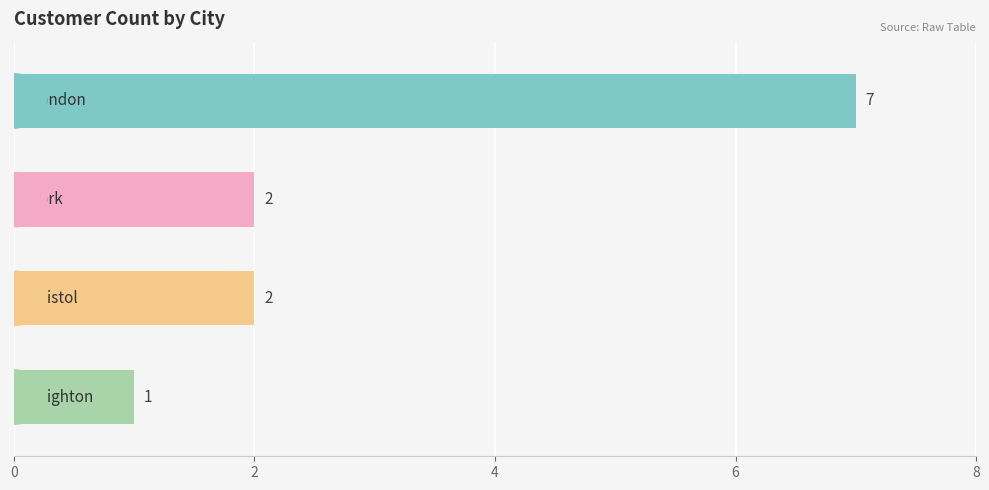

What is the value of the 2nd bar from the top?

2